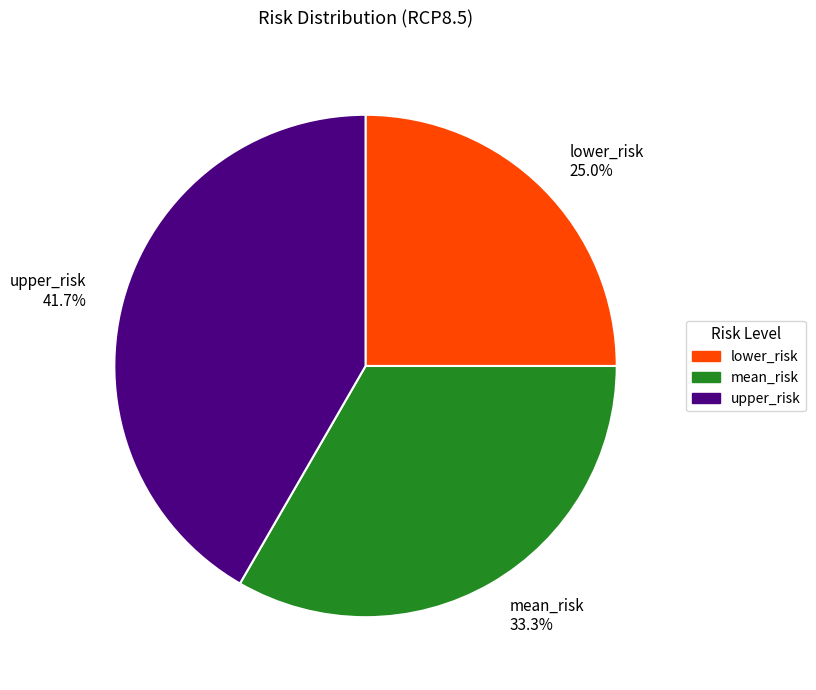

To the nearest percent, what is the average slice percentage?

33%